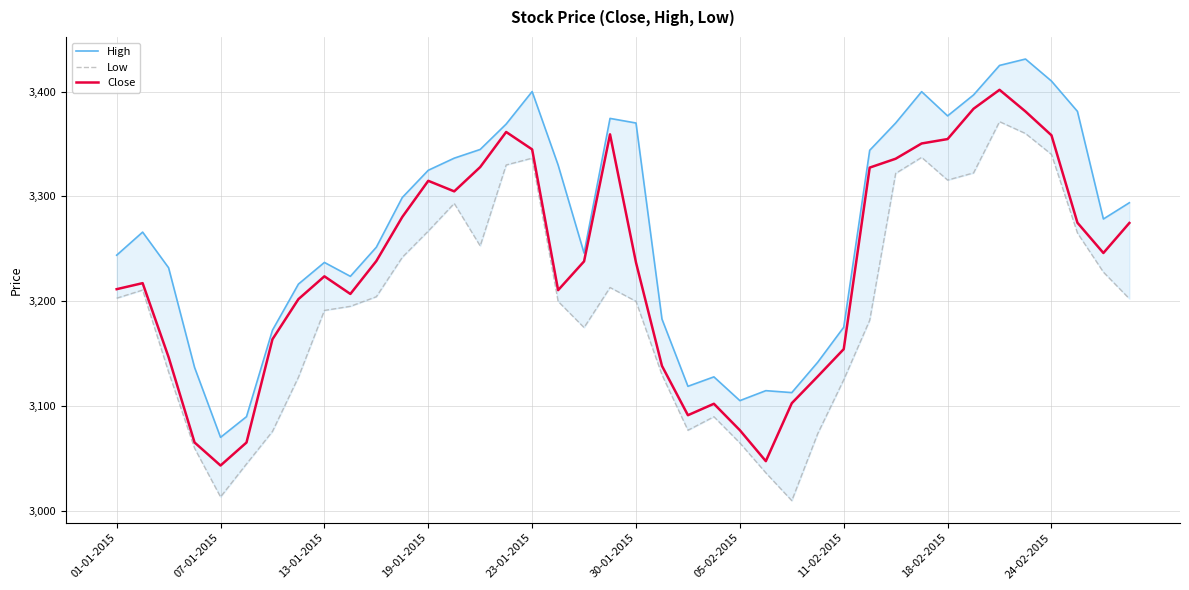

What is the highest value of the Close series?

3401.7